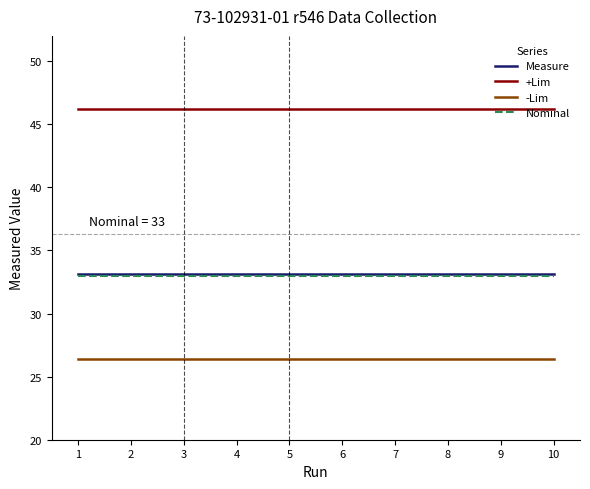

True or false: Nominal and Measure intersect in this chart.

False